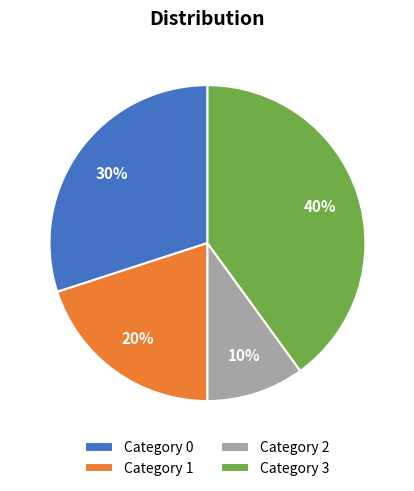

Rank the categories by value from highest to lowest.

Category 3, Category 0, Category 1, Category 2